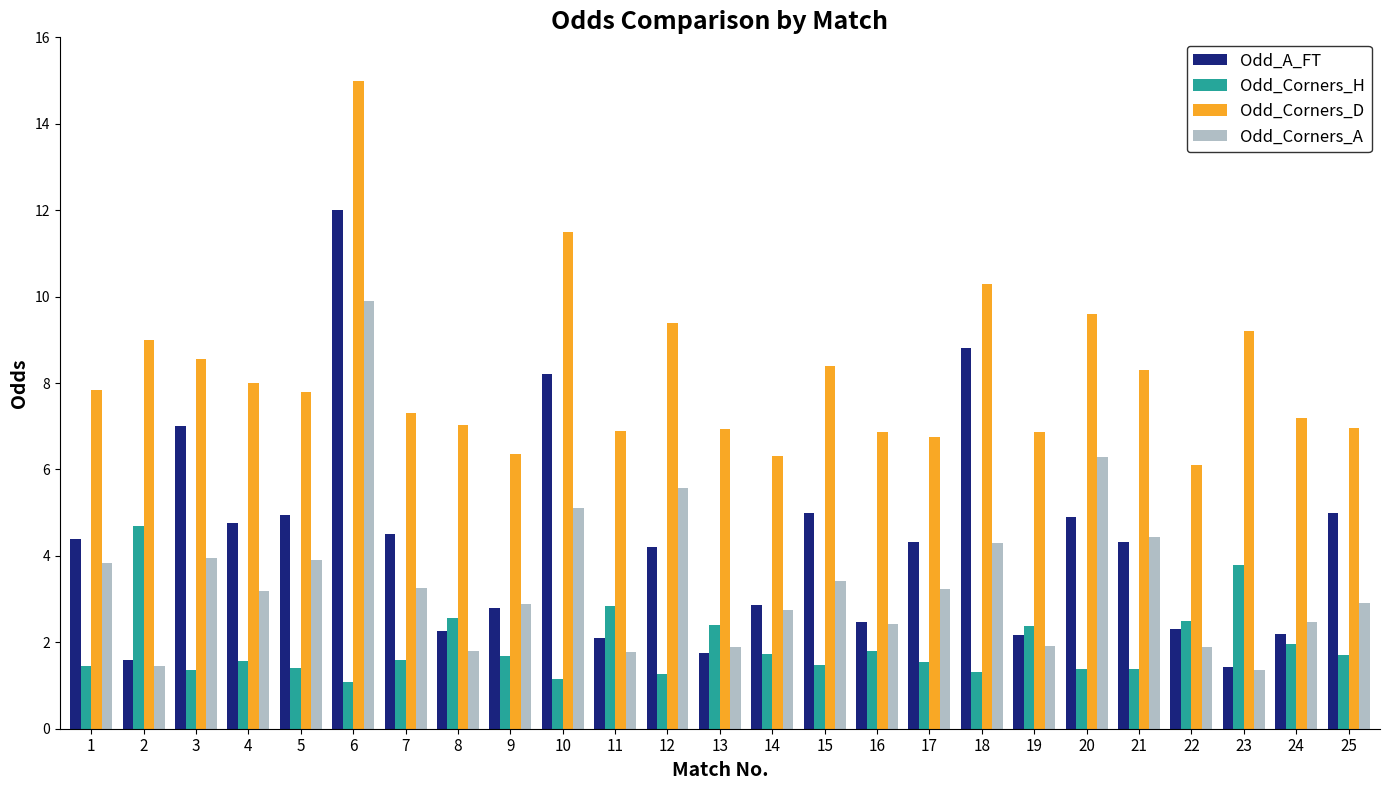

Which series has the largest range (max minus min)?

Odd_A_FT